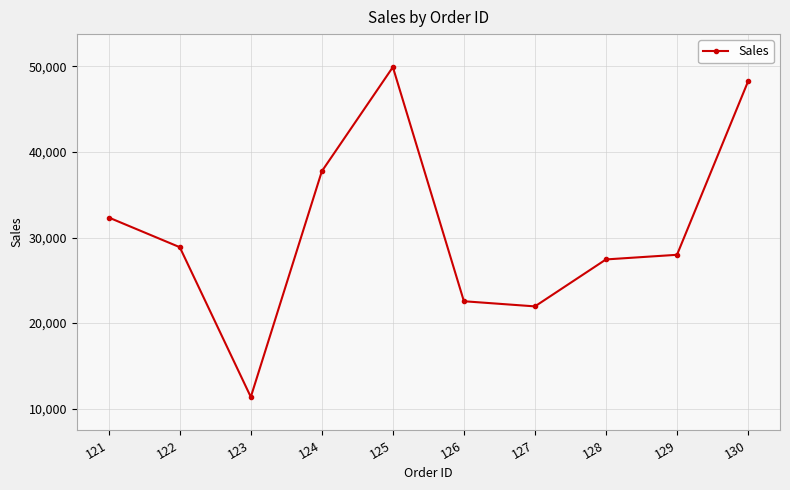

The value at 126 is 5806. True or false?

False